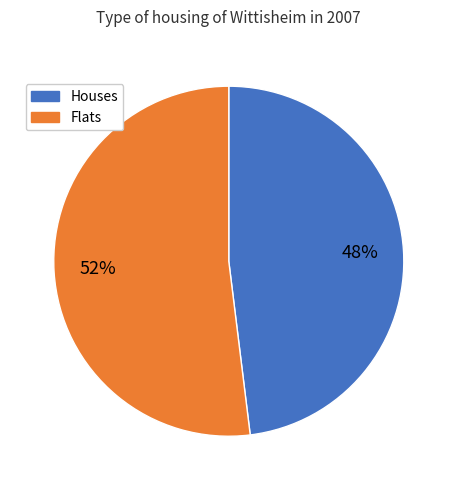

To the nearest percent, what is the difference between the largest and smallest slice percentages?

4%